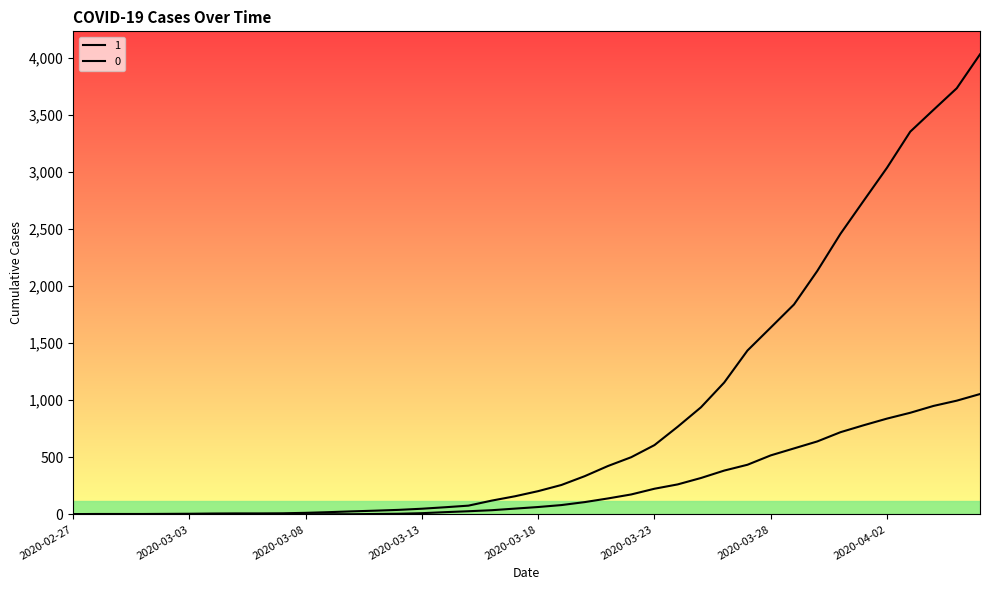

True or false: 1 and 0 intersect in this chart.

False